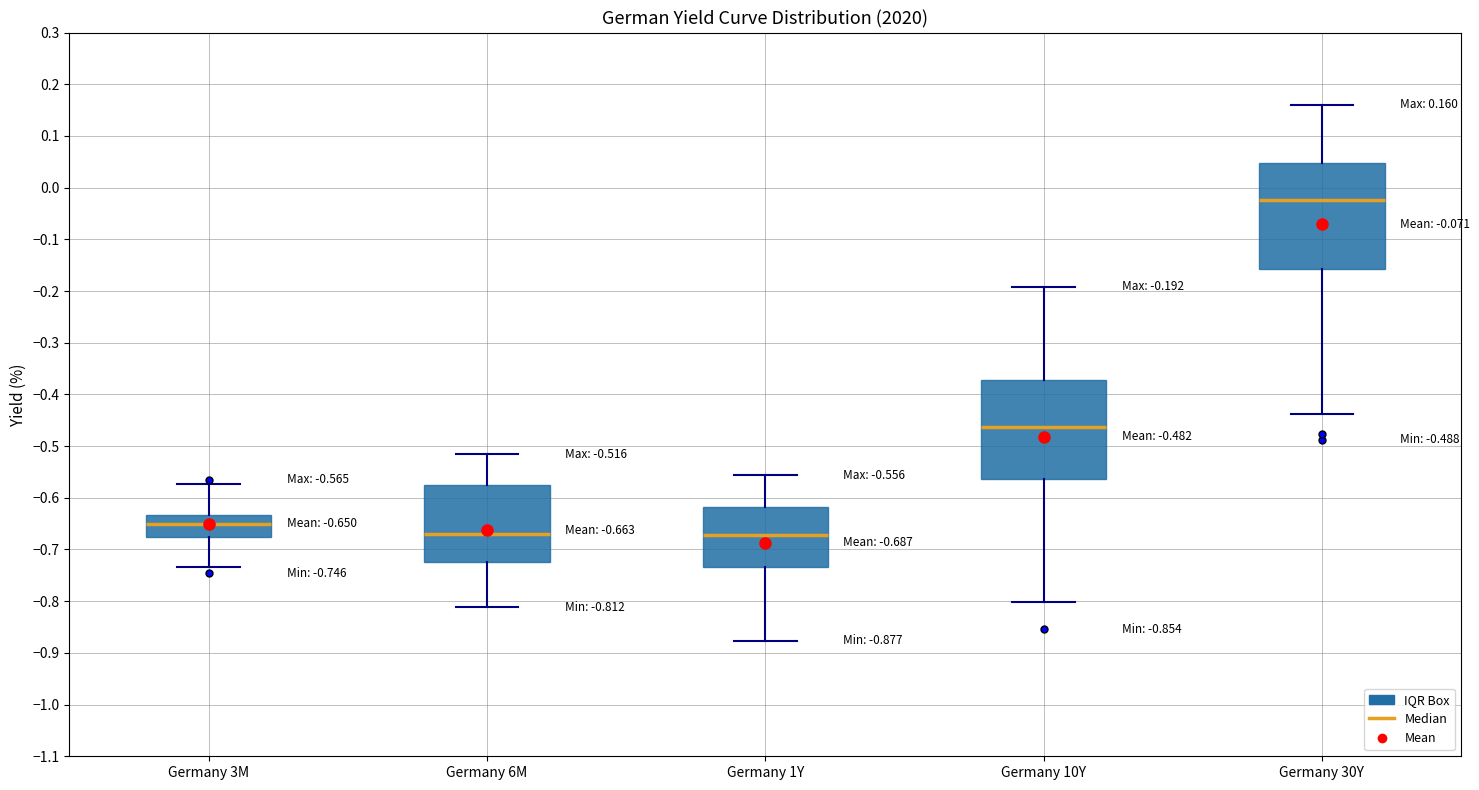

Comparing the boxes themselves (not the whiskers), which one is the tallest?

Germany 30Y